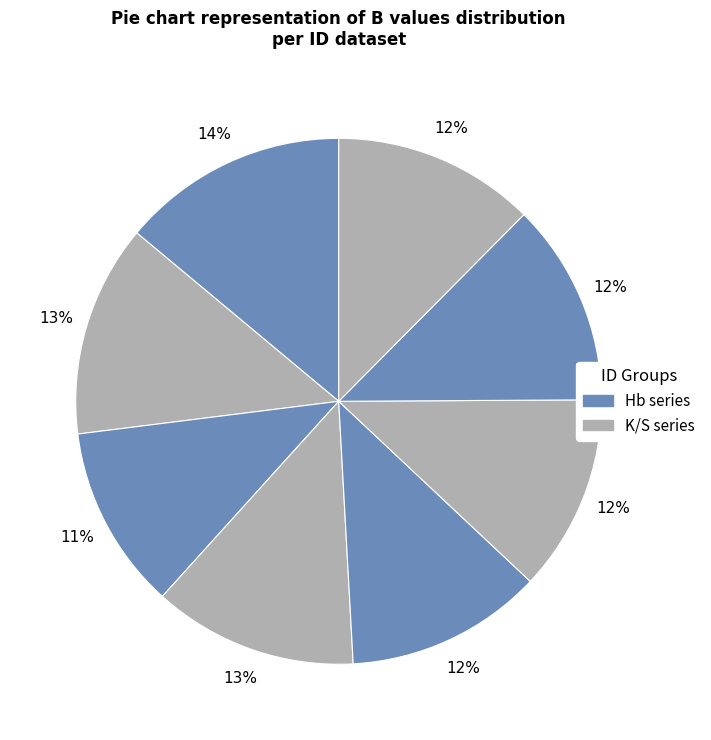

Is there a majority slice in this chart?

No